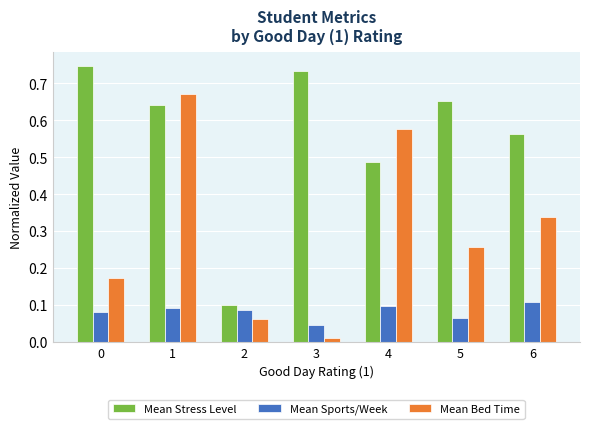

How many Mean Stress Level values are between 0 and 1?

7